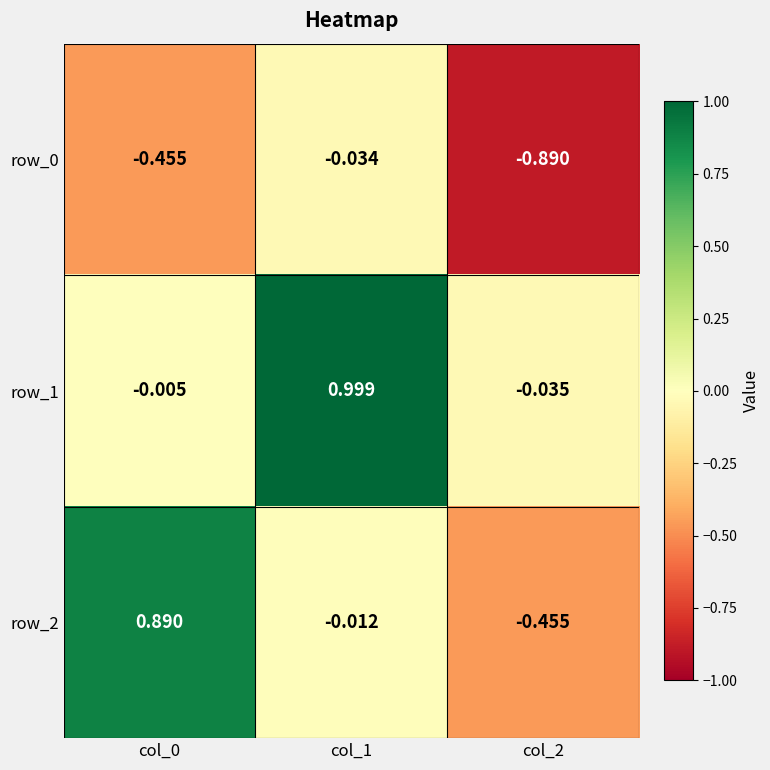

Which series changed the most between col_1 and col_2?

row_1